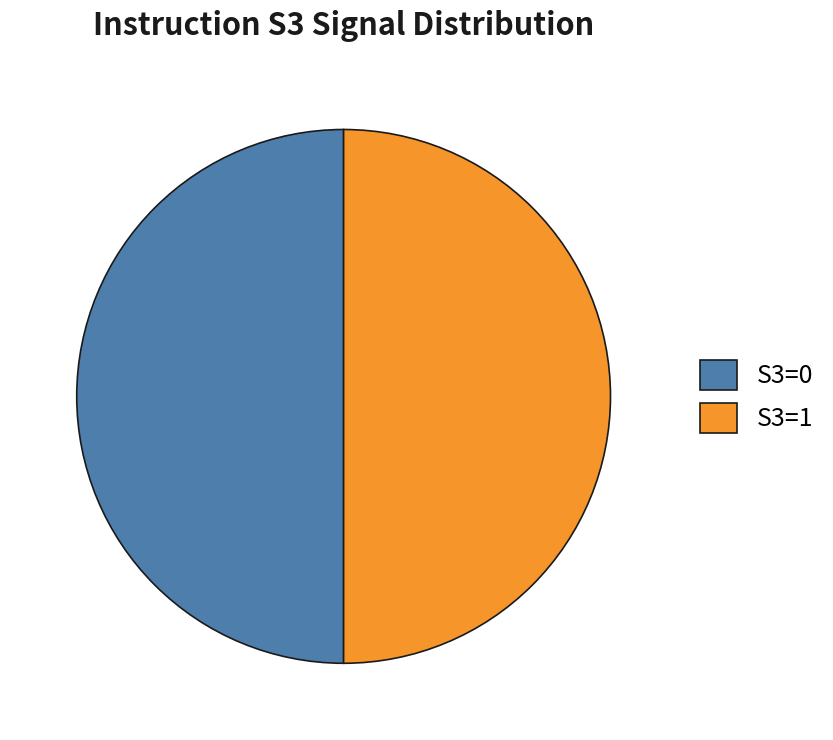

Is the sum of S3=0 and S3=1 greater than half?

Yes